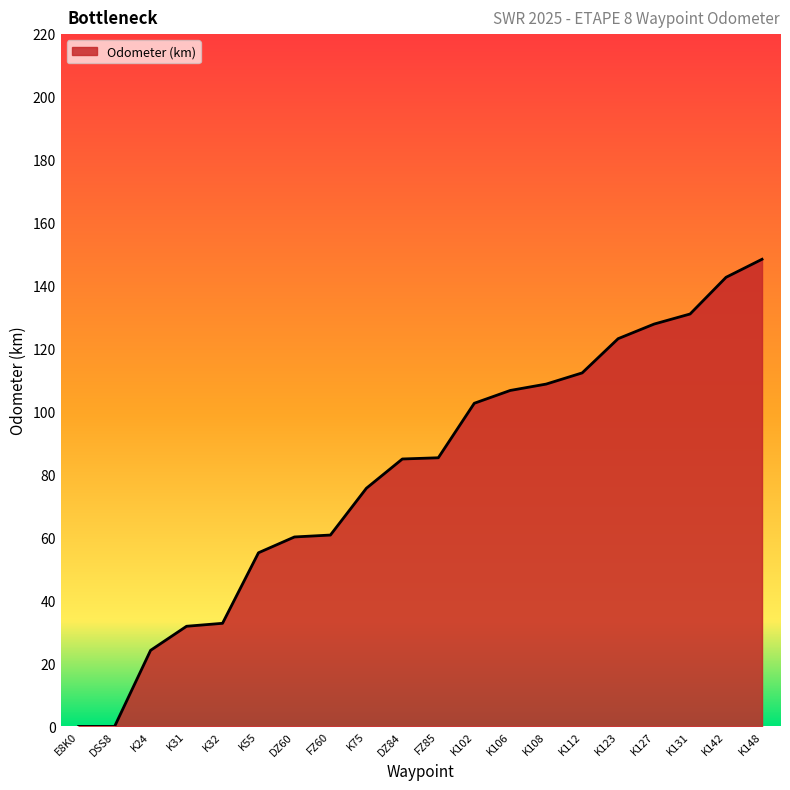

What is the average value?

80.8